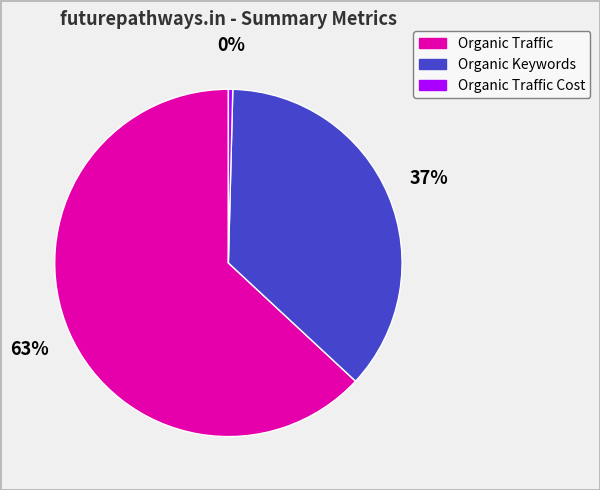

To the nearest percent, what is the difference between the largest and smallest slice percentages?

63%